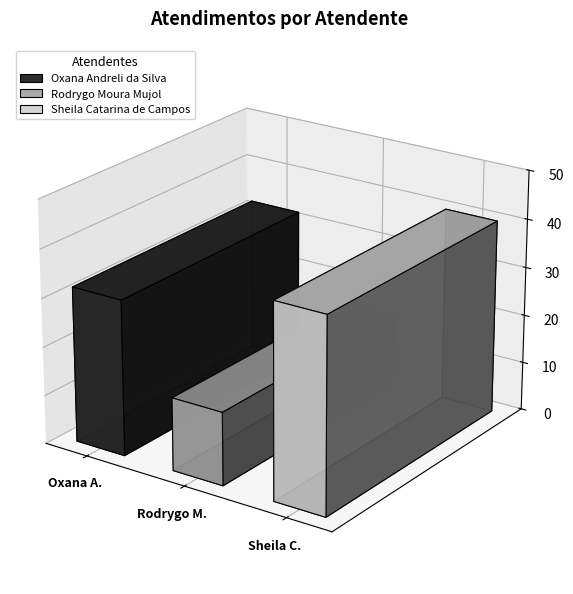

Reading left to right, transcribe all the data shown in this chart.

Oxana Andreli da Silva=32	Rodrygo Moura Mujol=15	Sheila Catarina de Campos=40